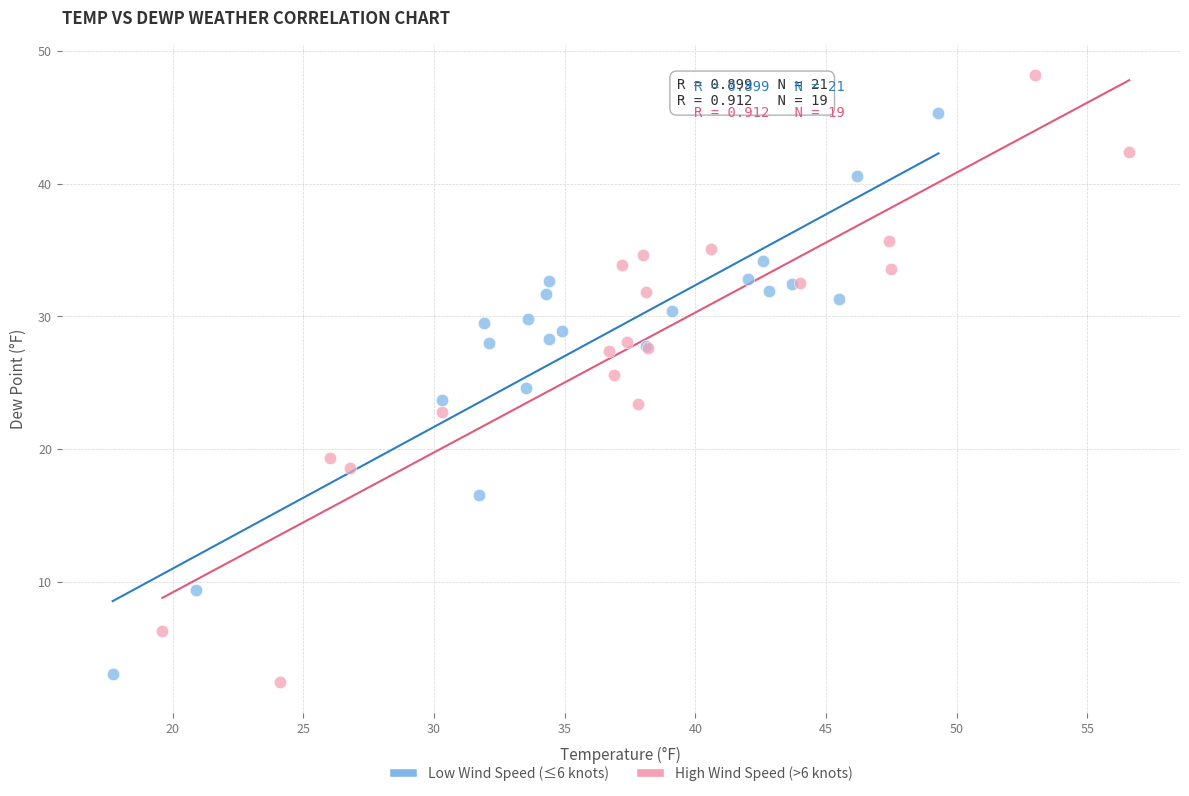

What are all the series names shown in the legend?

Low Wind Speed (≤6 knots), High Wind Speed (>6 knots)